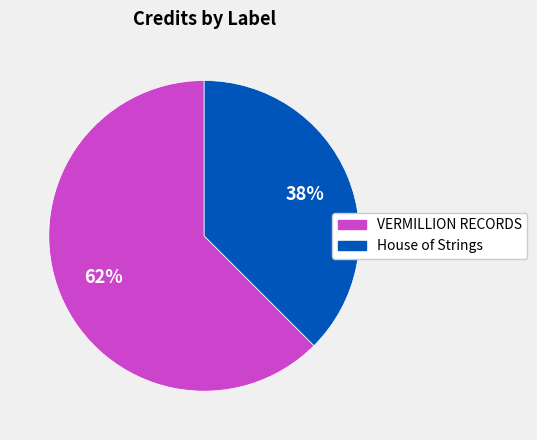

To the nearest percent, what is the average slice percentage?

50%